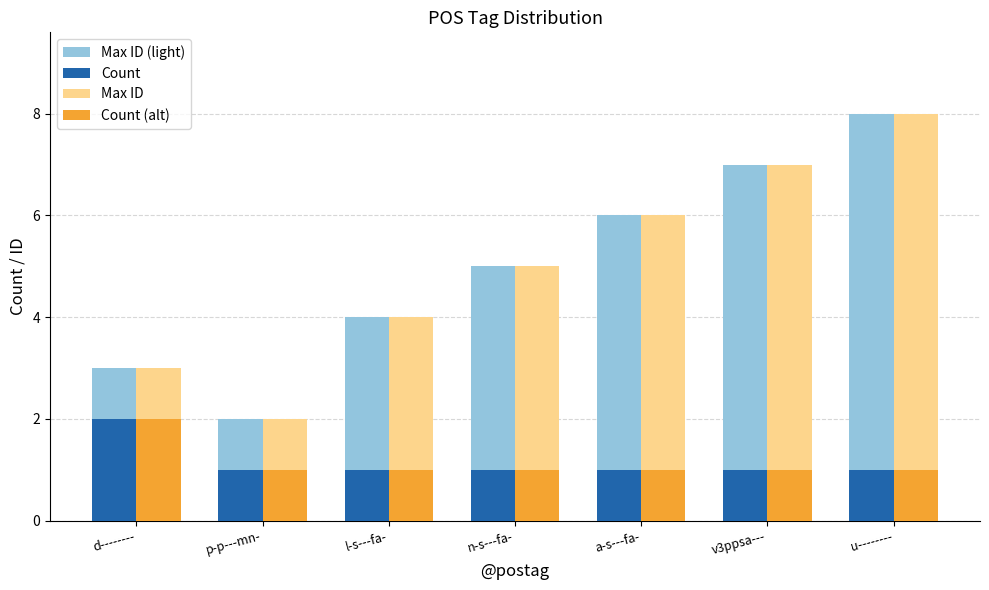

List the labels in order of Max ID (light) value, largest first.

u--------, v3ppsa---, a-s---fa-, n-s---fa-, l-s---fa-, d--------, p-p---mn-